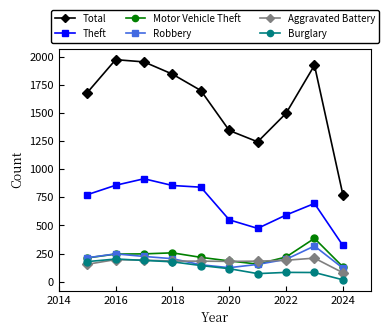

What is the maximum value shown in the chart?

1977